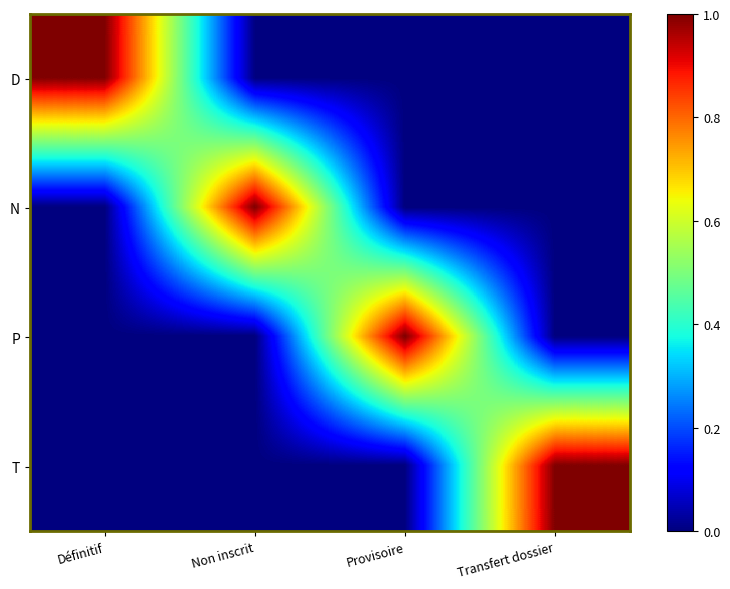

Between Non inscrit and Transfert dossier, which series saw the biggest shift?

N